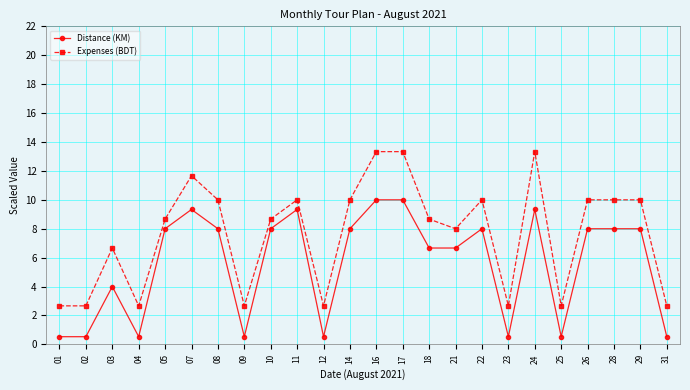

What is the approximate value of Expenses (BDT) at 28?

10.0